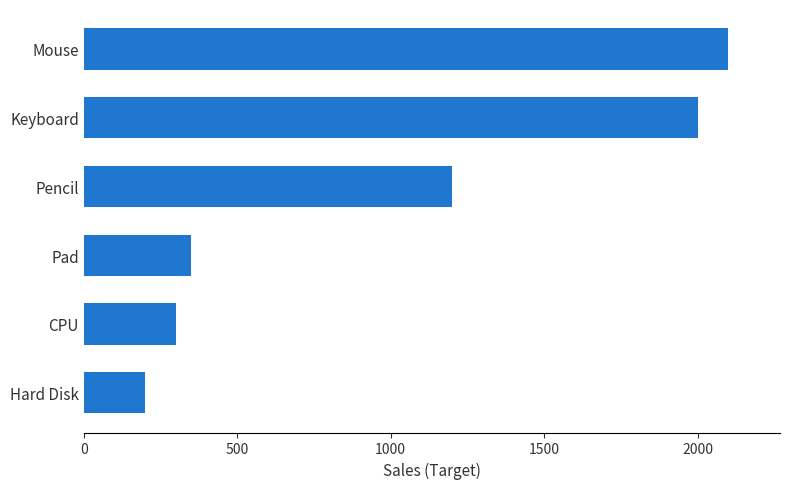

List the labels in order of value, largest first.

Mouse, Keyboard, Pencil, Pad, CPU, Hard Disk